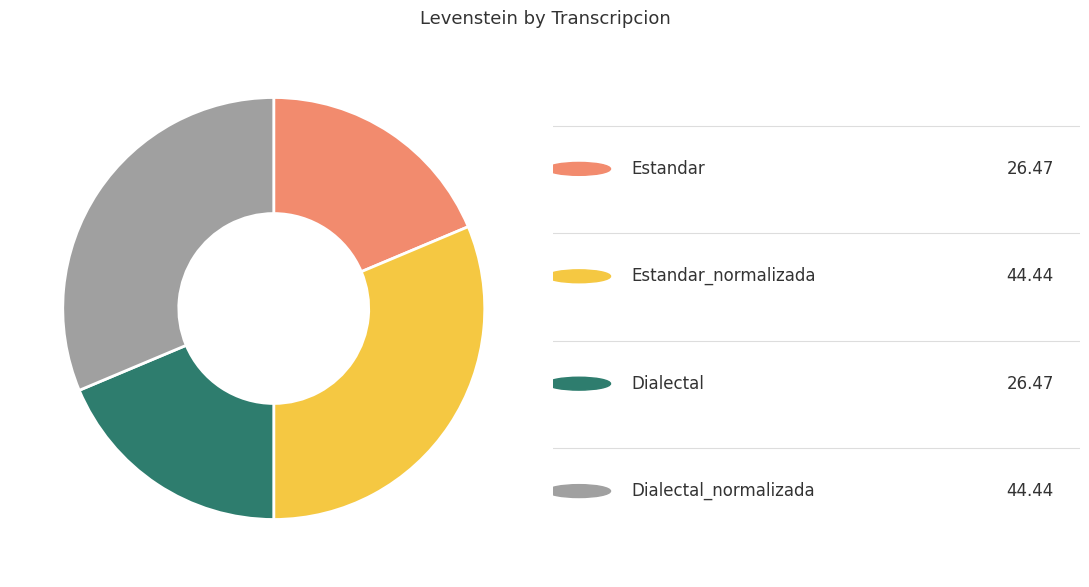

Does any single category account for the majority?

No